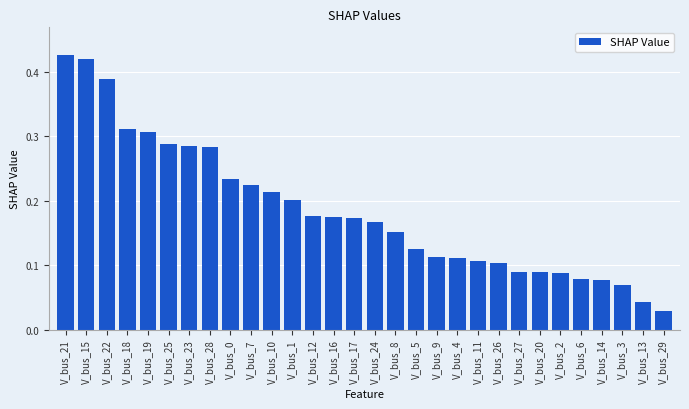

At which category does the chart reach its minimum across all series?

V_bus_29